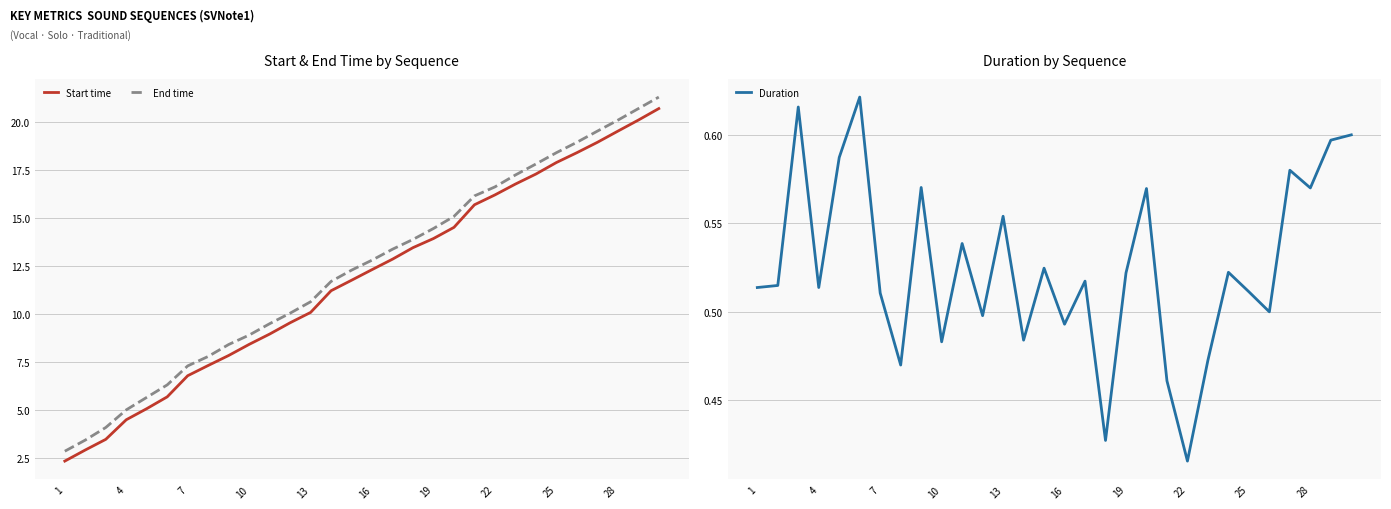

True or false: Start time and End time intersect in this chart.

False